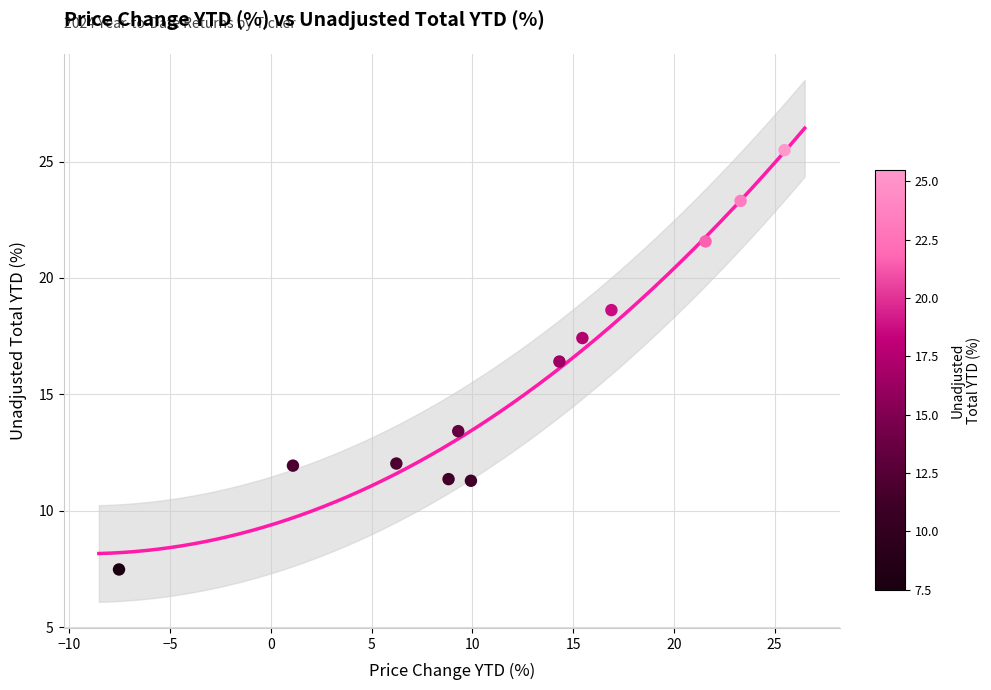

What is the range of Y values (max minus min)?

18.0